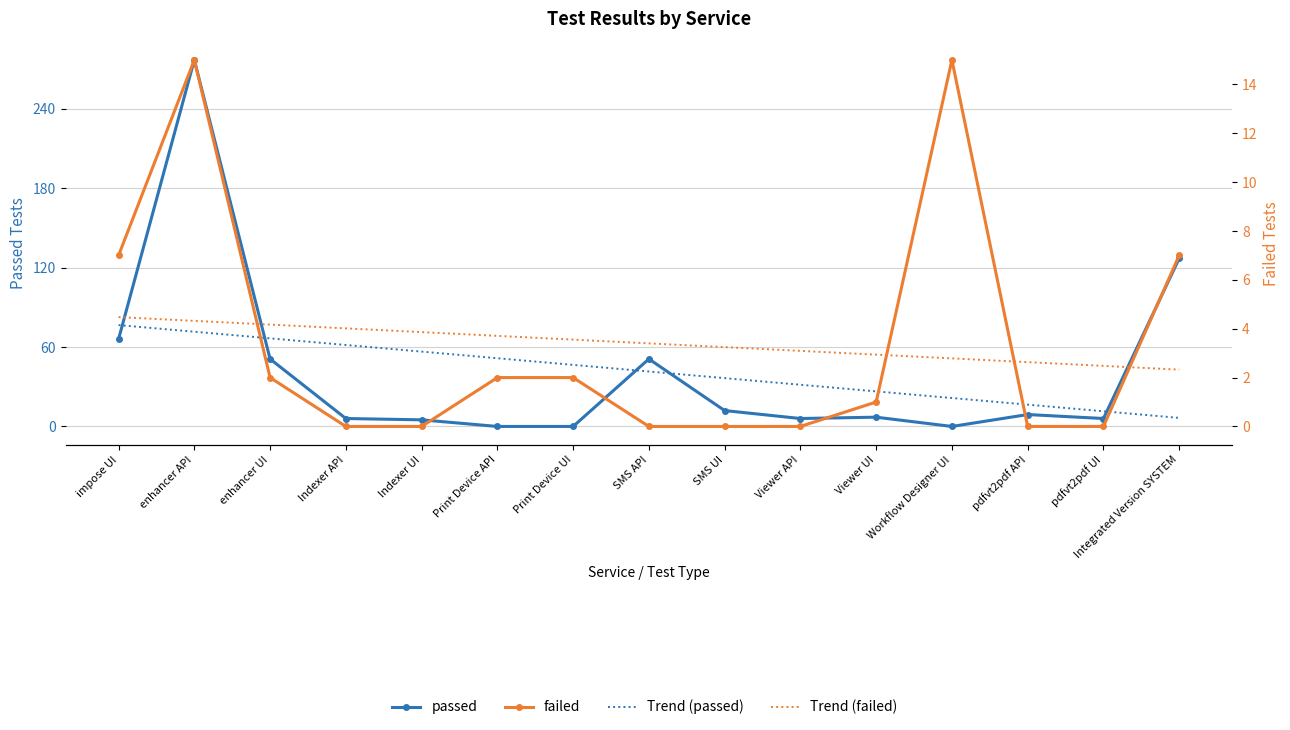

What is the difference between the highest and lowest values at enhancer UI?

64.6